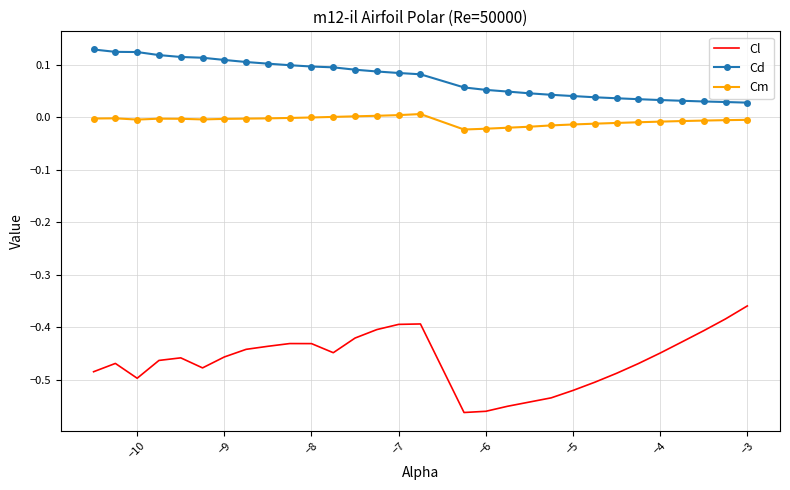

List the series in order of their peak value, highest first.

Cd, Cm, Cl